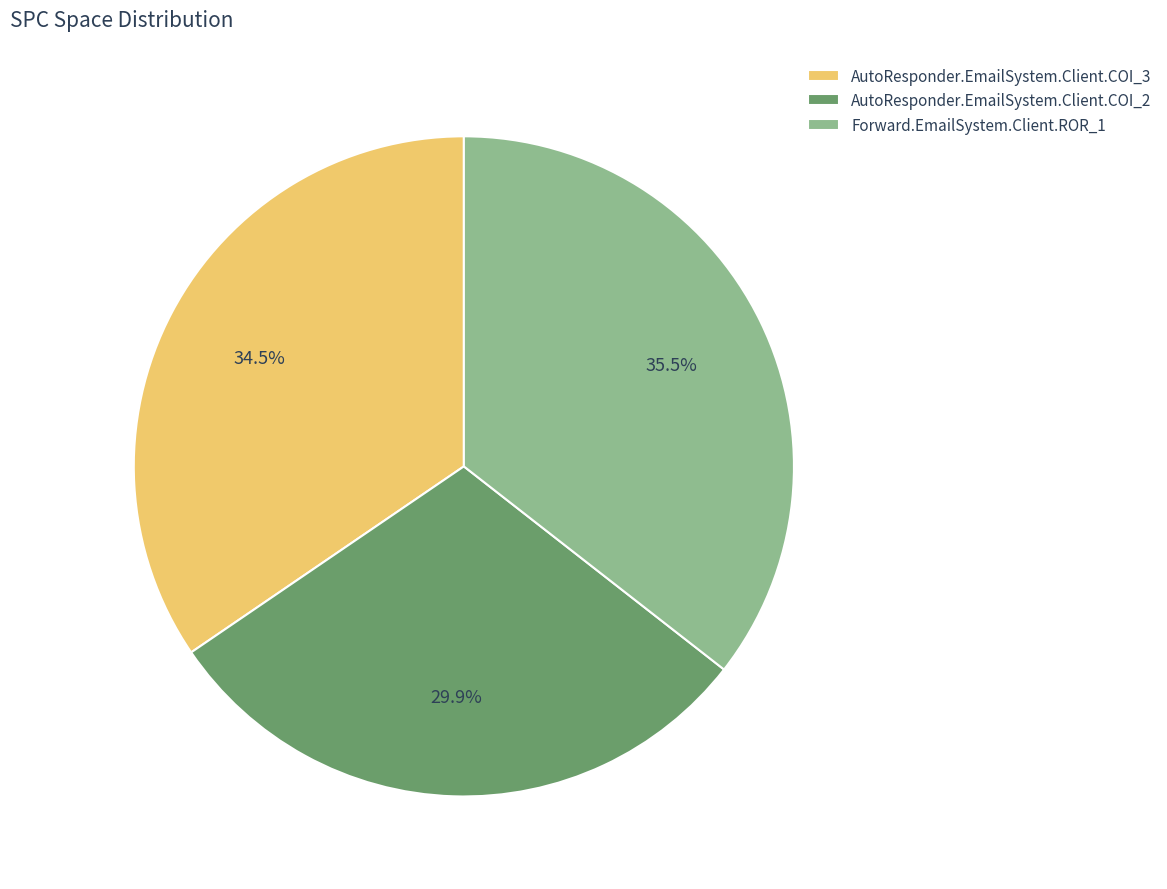

To the nearest percent, what is the difference between the AutoResponder.EmailSystem.Client.COI_3 and Forward.EmailSystem.Client.ROR_1 slice percentages?

1%